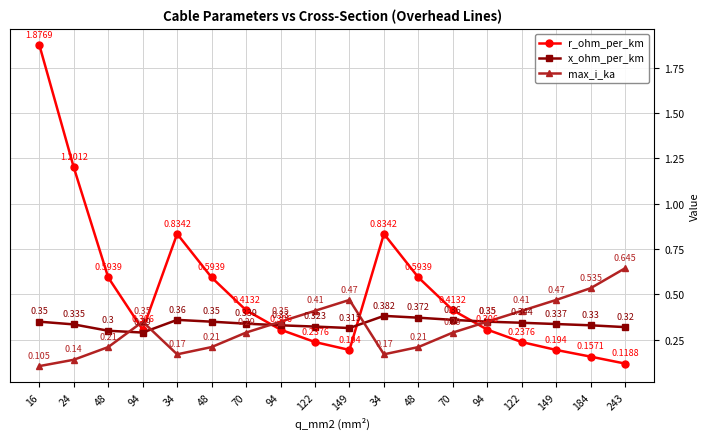

How many lines are shown in the chart?

3